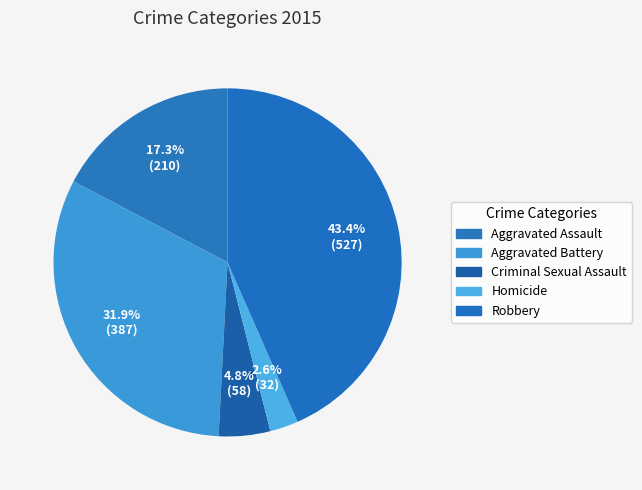

How many slices are in this pie chart?

5